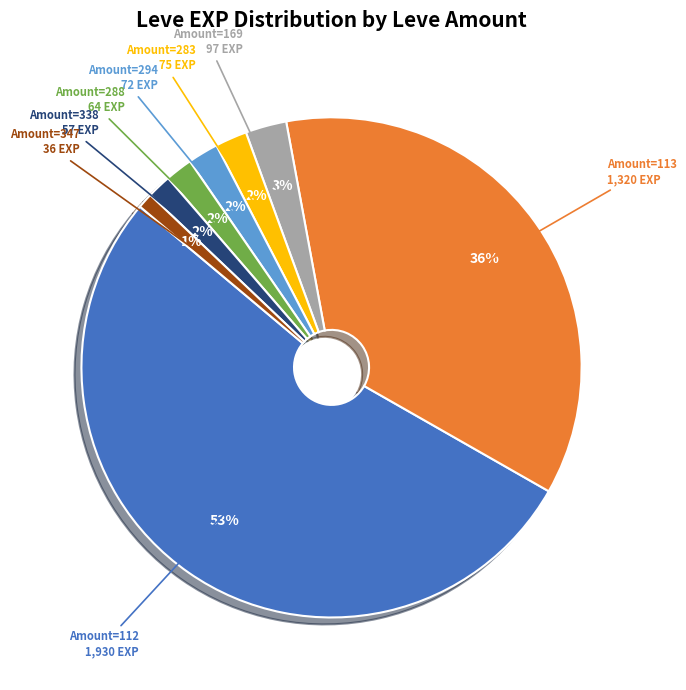

Combined, do Amount=169 and Amount=338 account for over 50%?

No